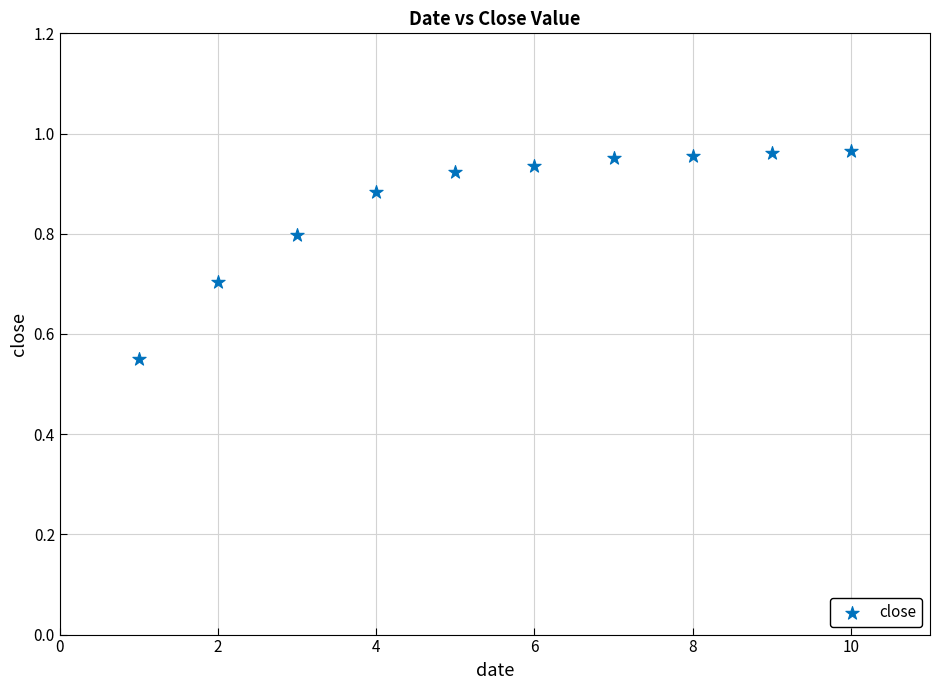

What is the range of Y values (max minus min)?

0.4